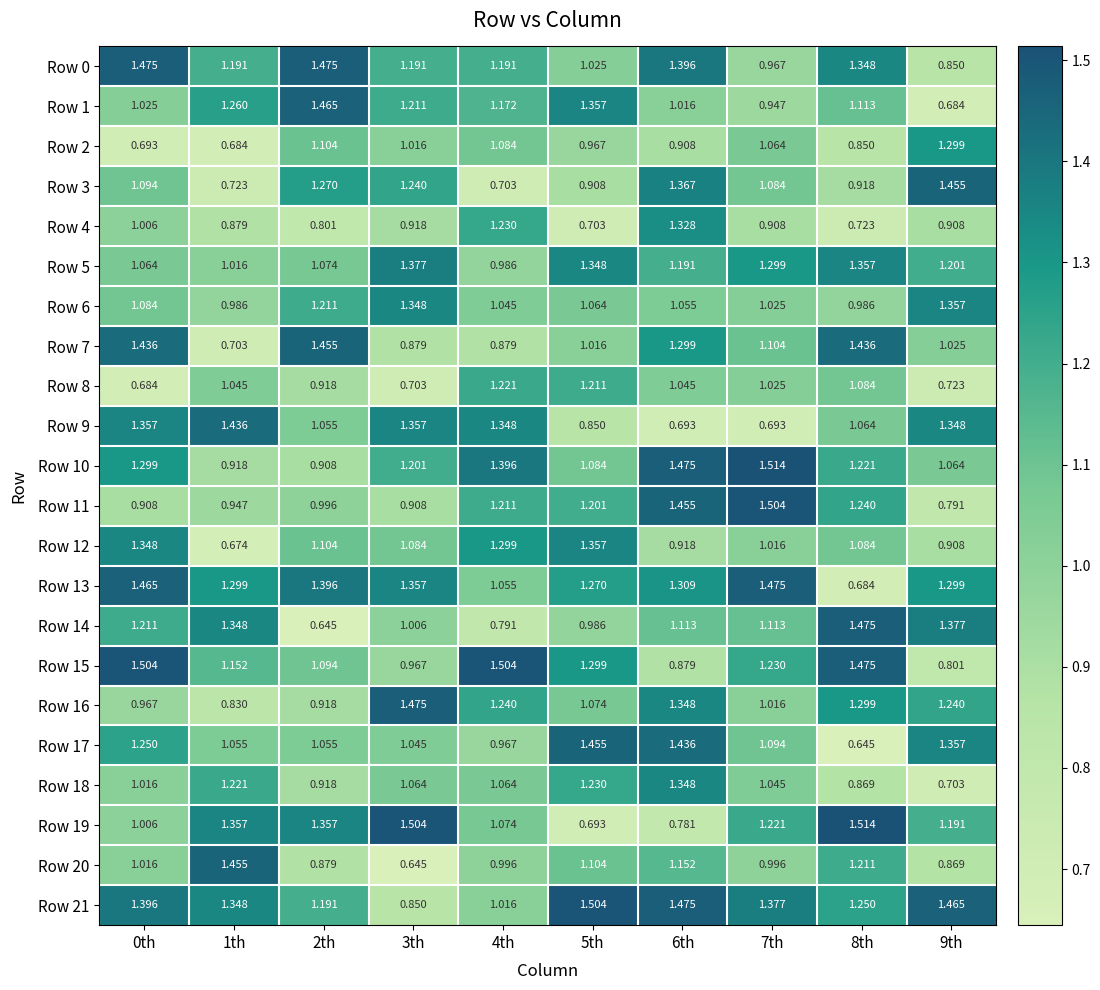

Is the value of Row 14 at 7th greater than the value of Row 10 at 0th?

No